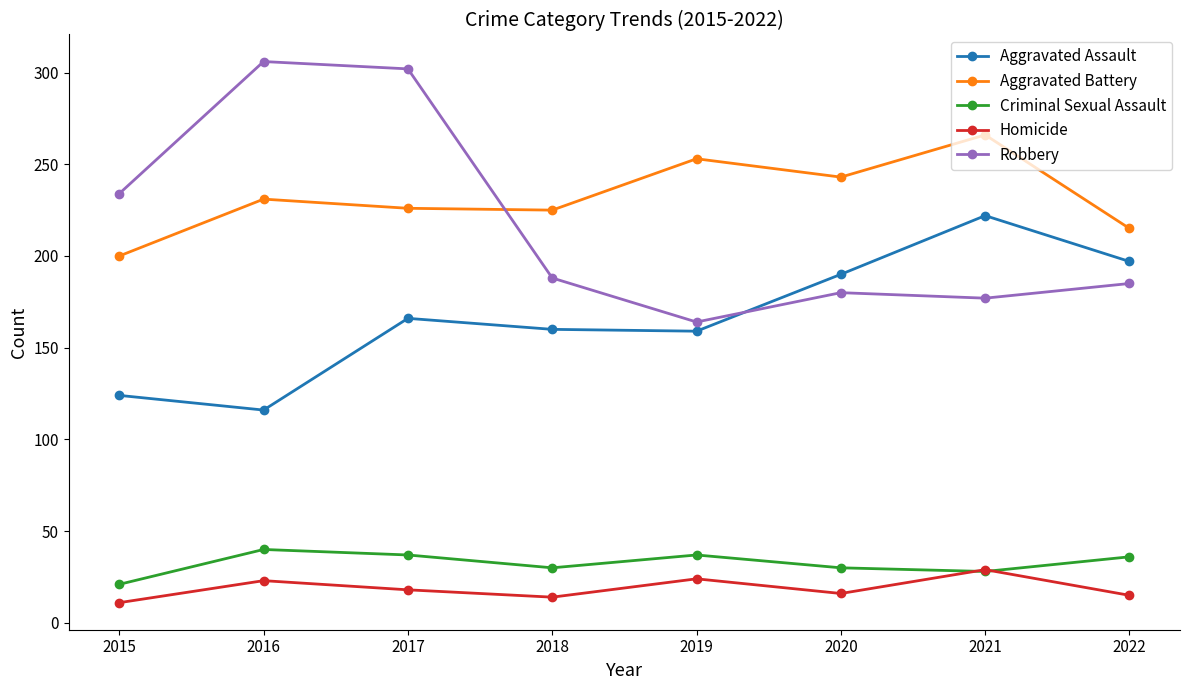

At which category does the chart reach its minimum across all series?

2015